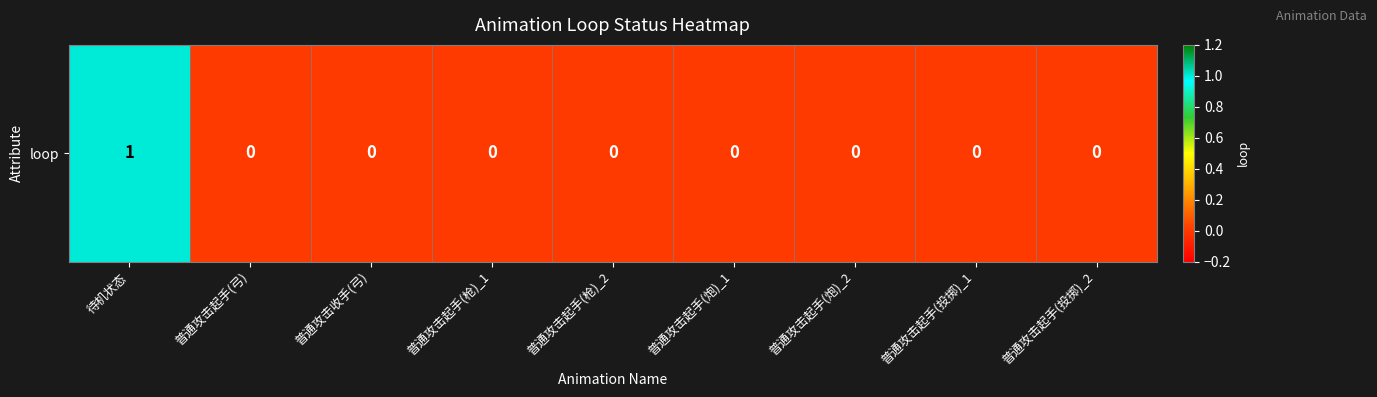

What is the greatest value displayed?

1